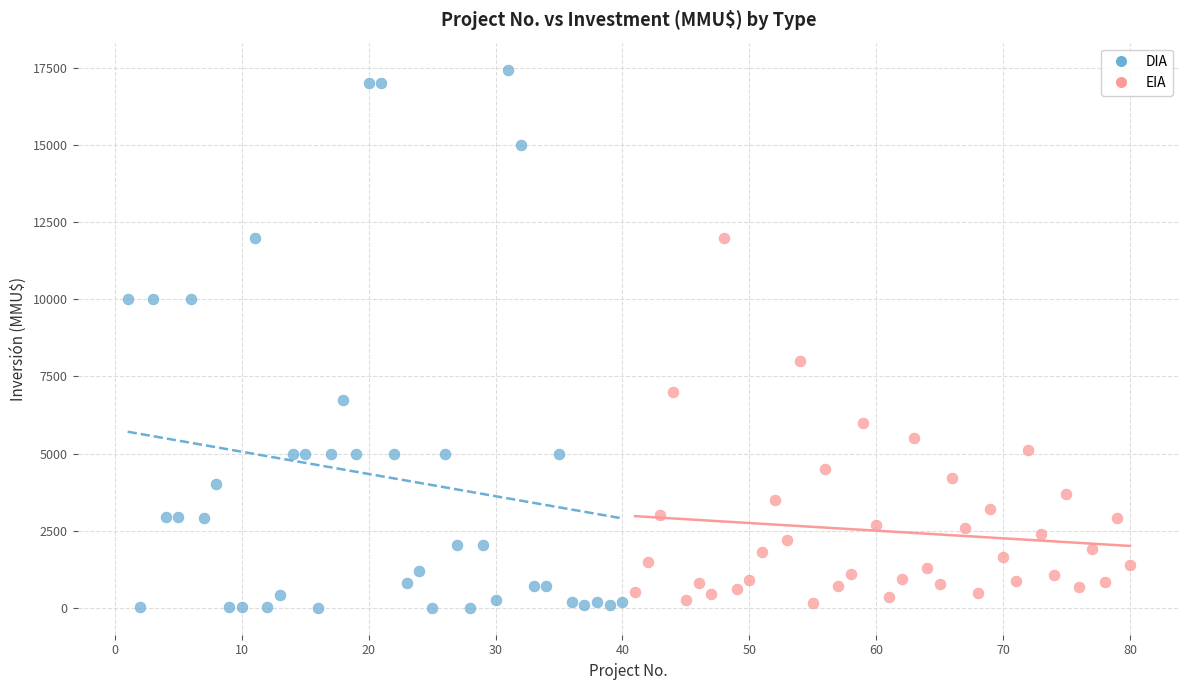

Which series contains the highest Y value?

DIA